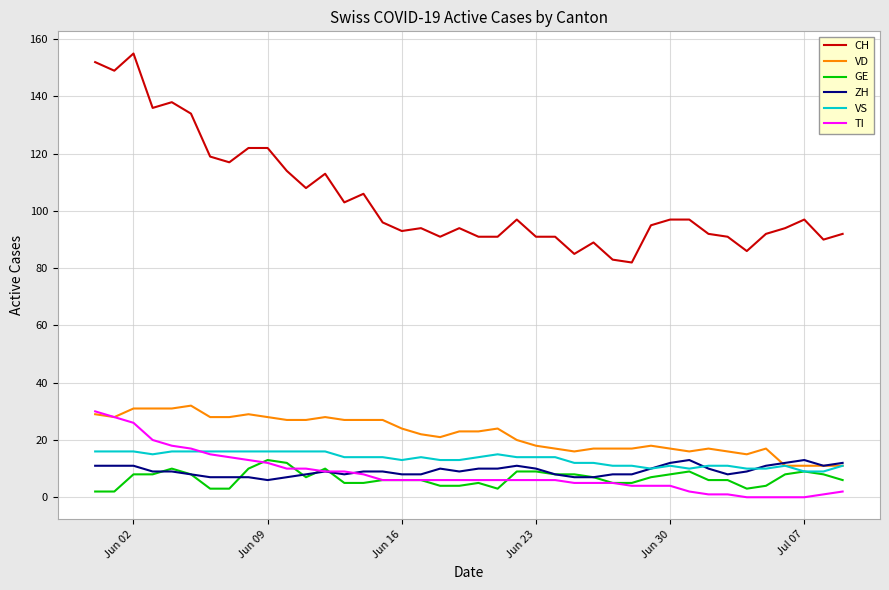

Is this an area chart (filled region under the line)?

No